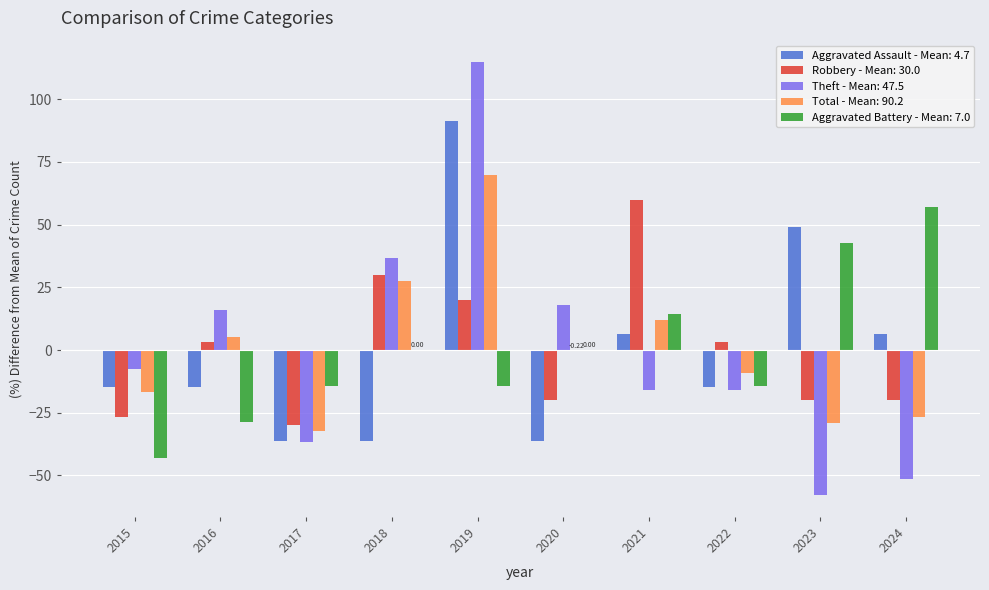

Between 2017 and 2019, which series saw the biggest shift?

Theft - Mean: 47.5